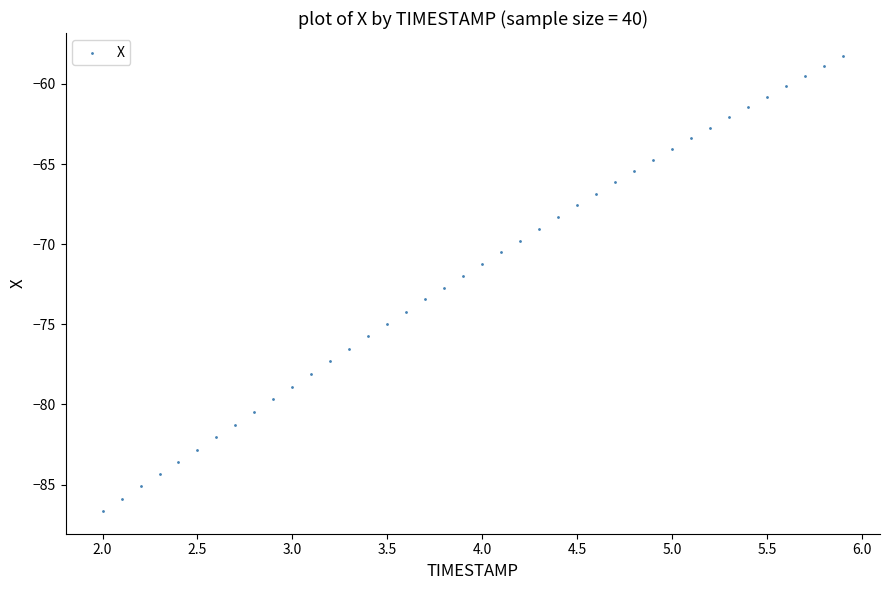

What is the range of X values (max minus min)?

3.9